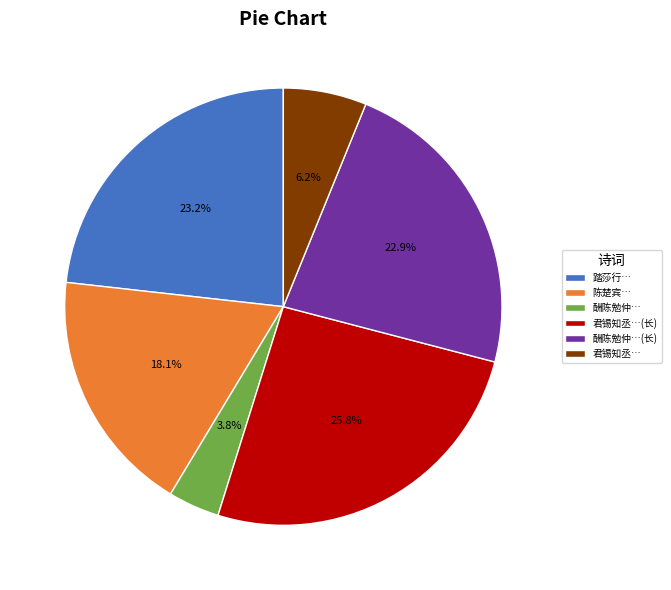

What percentage is NOT represented by 酬陈勉仲…(长)?

77.1%